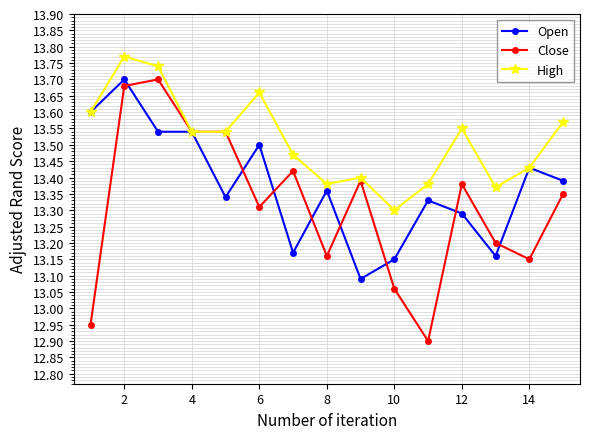

Which series has the largest range (max minus min)?

Close